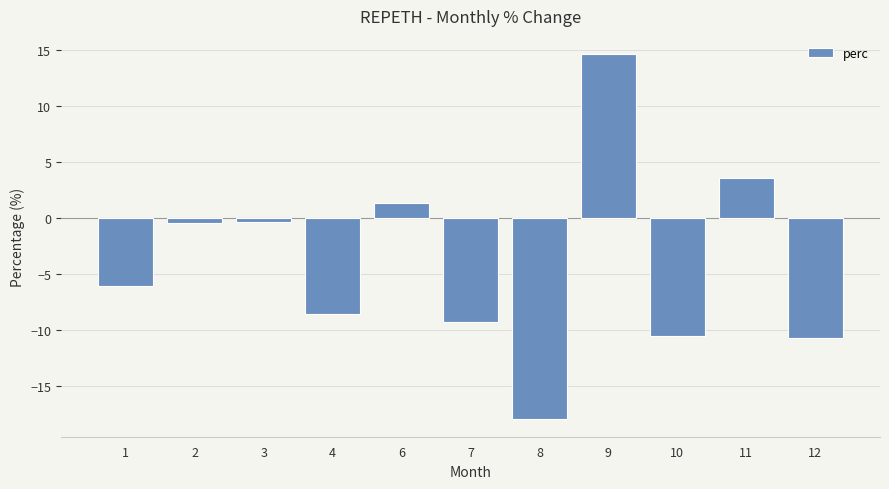

True or false: the data shows -3.6 at 12.

False